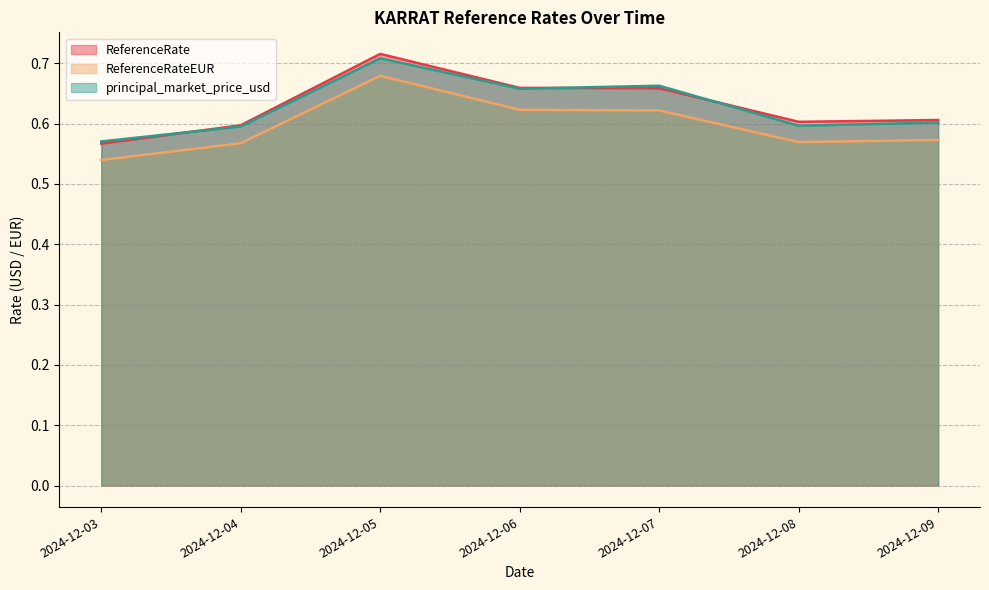

Reading right to left, transcribe all the data shown in this chart.

ReferenceRate: 2024-12-09=0.6	2024-12-08=0.6	2024-12-07=0.7	2024-12-06=0.7	2024-12-05=0.7	2024-12-04=0.6	2024-12-03=0.6
ReferenceRateEUR: 2024-12-09=0.6	2024-12-08=0.6	2024-12-07=0.6	2024-12-06=0.6	2024-12-05=0.7	2024-12-04=0.6	2024-12-03=0.5
principal_market_price_usd: 2024-12-09=0.6	2024-12-08=0.6	2024-12-07=0.7	2024-12-06=0.7	2024-12-05=0.7	2024-12-04=0.6	2024-12-03=0.6